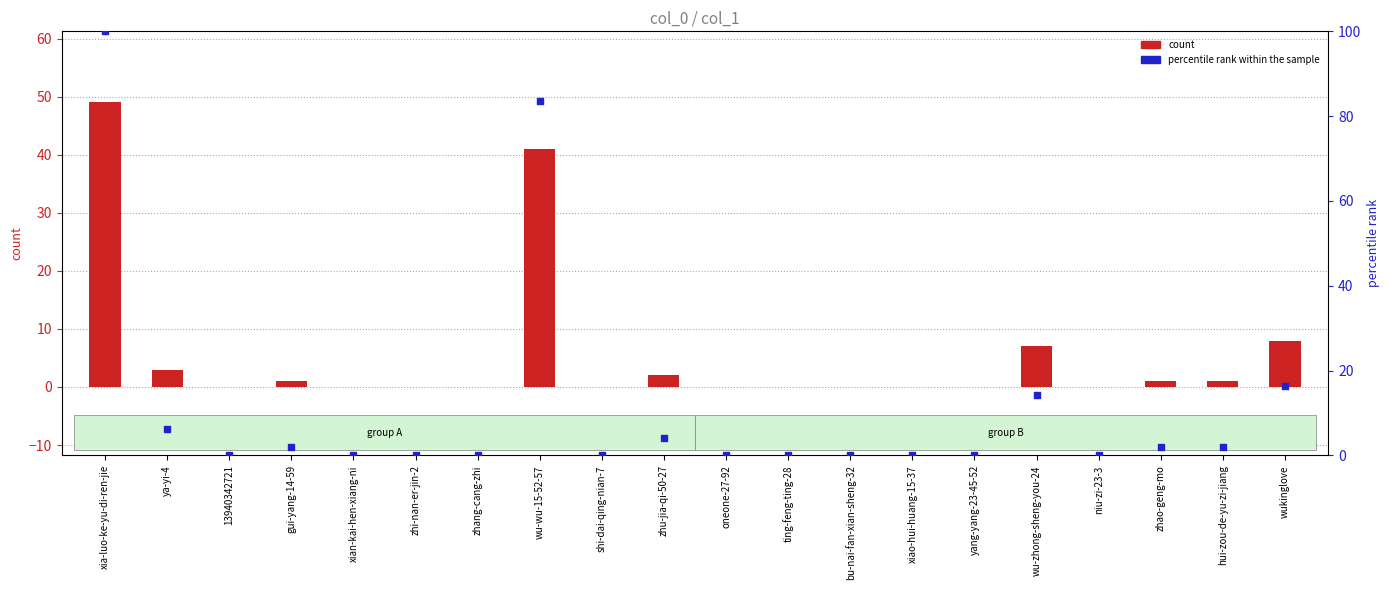

What is the total value across all series at xia-luo-ke-yu-di-ren-jie?

149.0